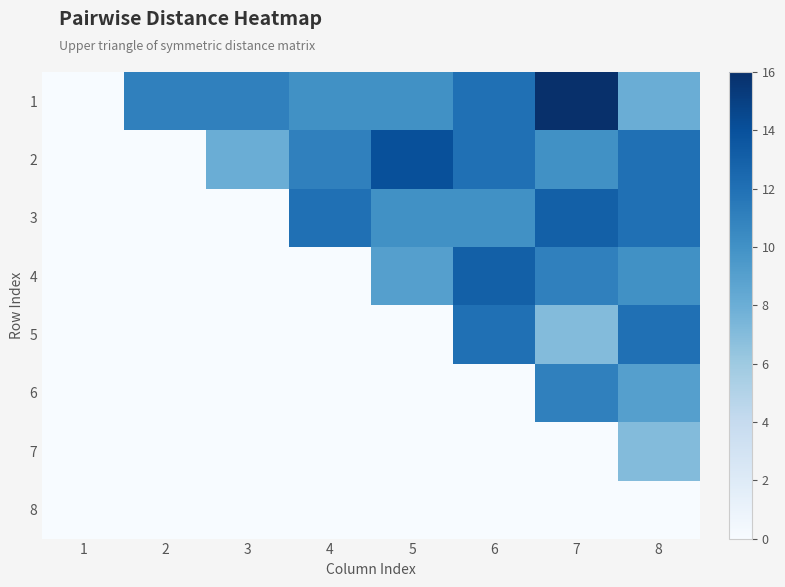

How many series are shown in this chart?

8